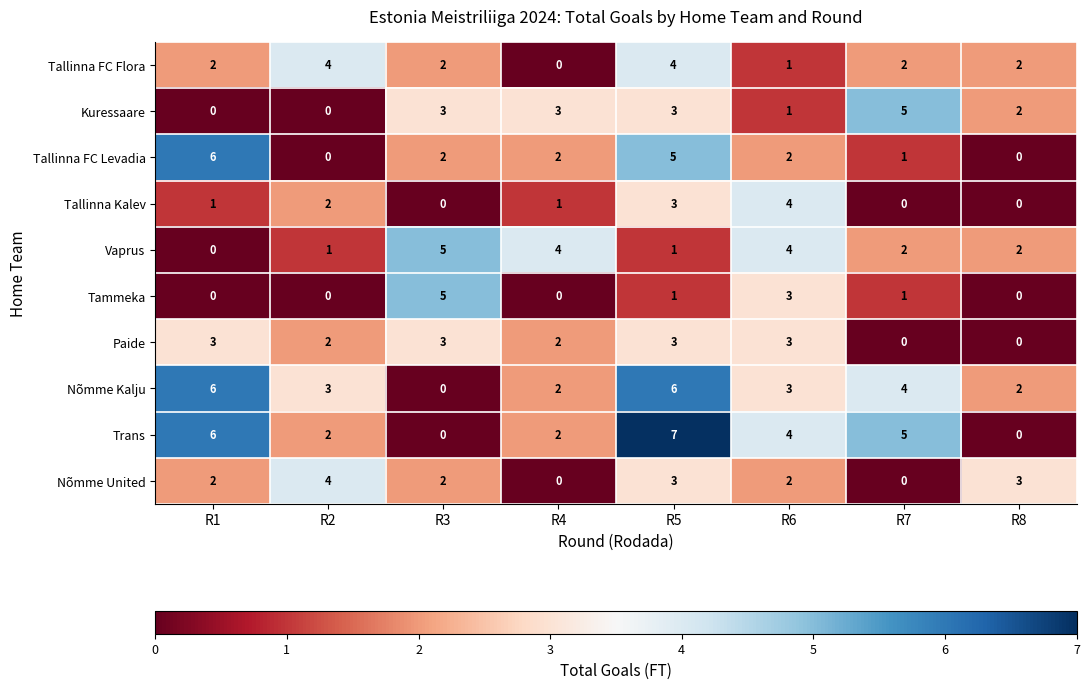

Which series has the largest range (max minus min)?

Trans